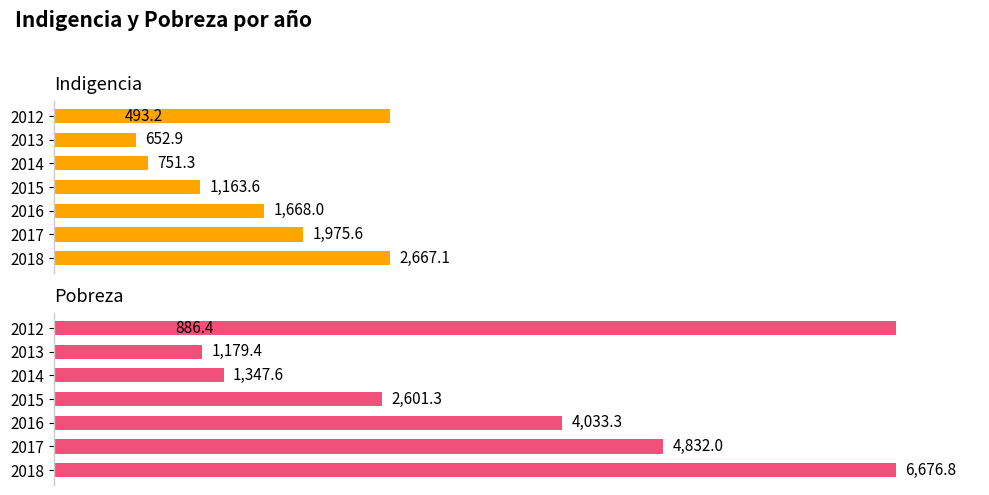

The Indigencia series shows 493.2 at 0. True or false?

True